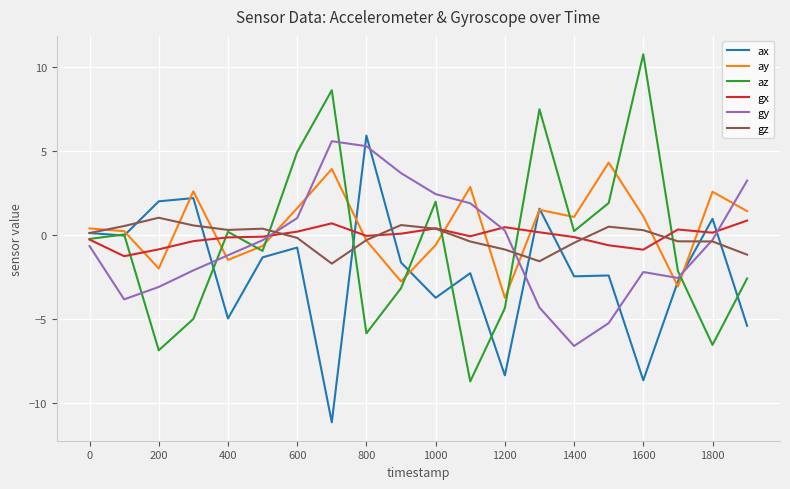

What is the minimum value for gz?

-1.7